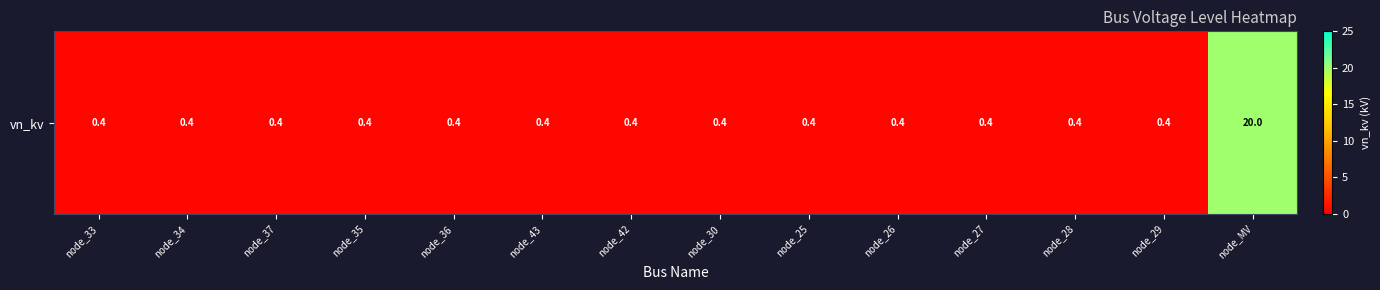

List the labels in order of value, smallest first.

node_33, node_34, node_37, node_35, node_36, node_43, node_42, node_30, node_25, node_26, node_27, node_28, node_29, node_MV